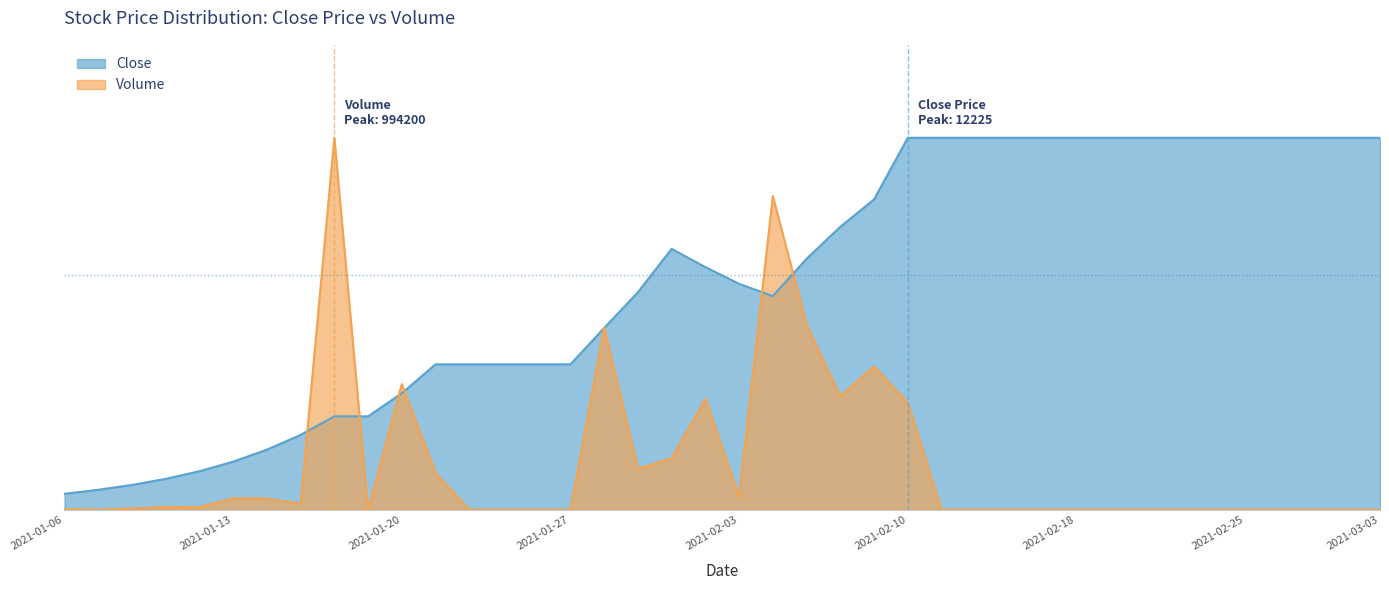

What is the highest value of the Volume series?

1.0